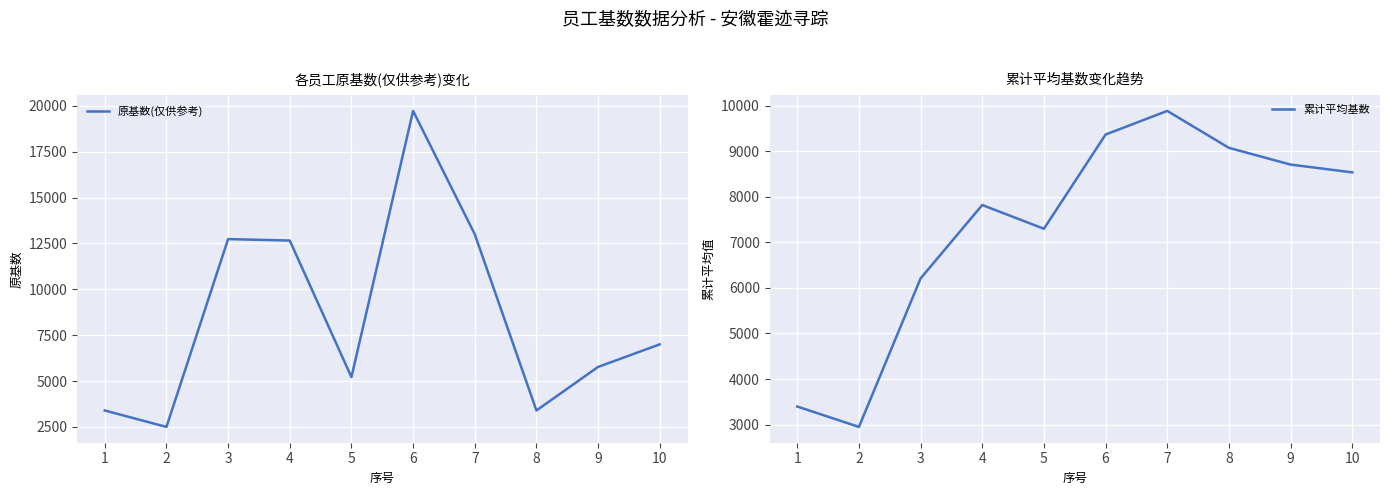

Between which two adjacent categories do 累计平均基数 and 原基数(仅供参考) first intersect?

2 and 3